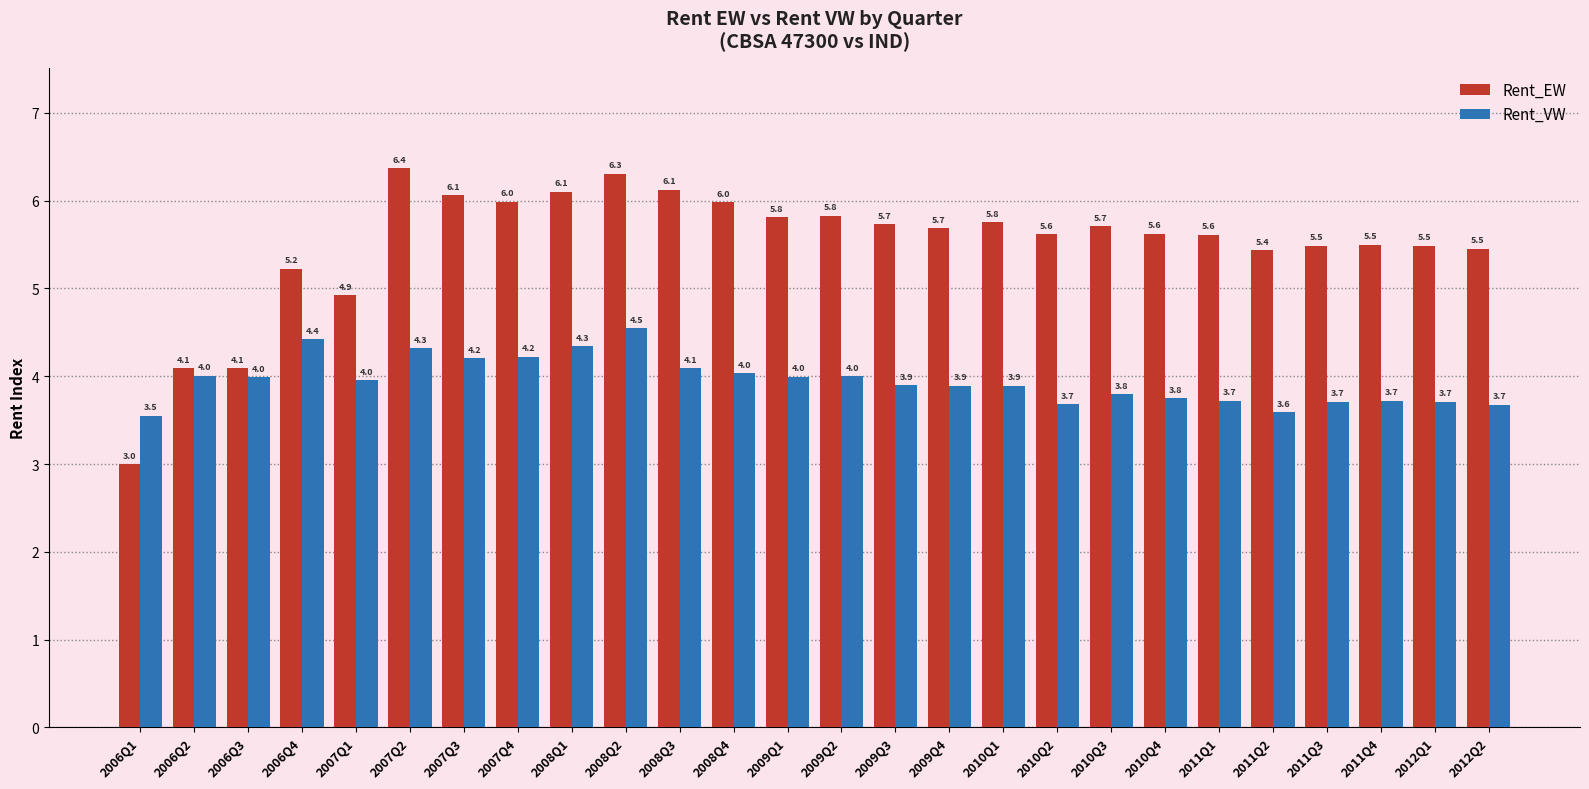

Reading right to left, extract all data points from this chart.

Rent_EW: 5.5	5.5	5.5	5.5	5.4	5.6	5.6	5.7	5.6	5.8	5.7	5.7	5.8	5.8	6.0	6.1	6.3	6.1	6.0	6.1	6.4	4.9	5.2	4.1	4.1	3.0
Rent_VW: 3.7	3.7	3.7	3.7	3.6	3.7	3.8	3.8	3.7	3.9	3.9	3.9	4.0	4.0	4.0	4.1	4.5	4.3	4.2	4.2	4.3	4.0	4.4	4.0	4.0	3.5